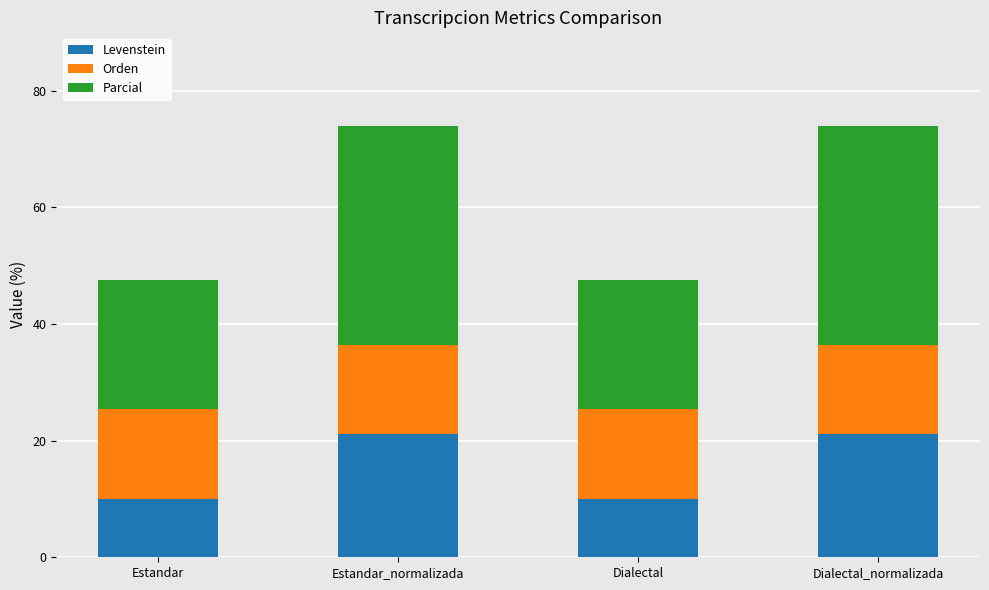

How many values in the Levenstein series exceed 21?

2